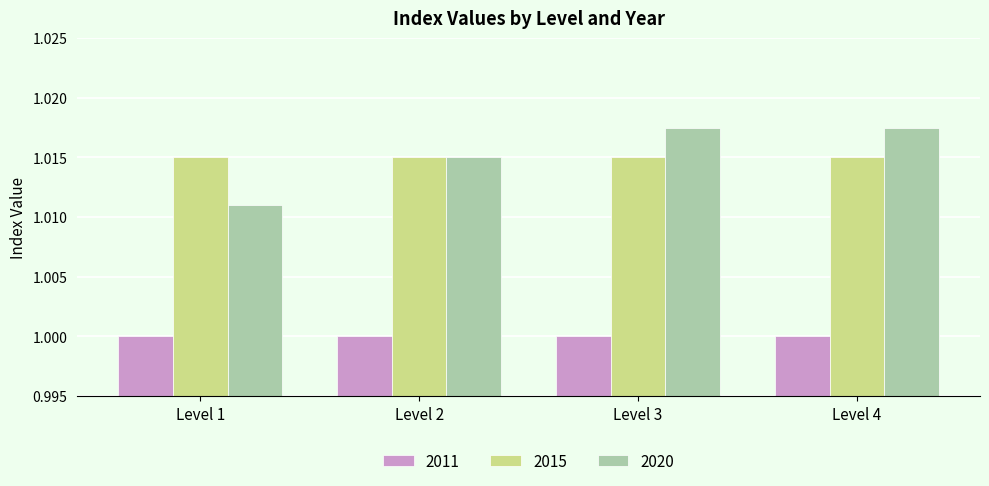

Rank the series by their maximum value, from lowest to highest.

2011, 2015, 2020